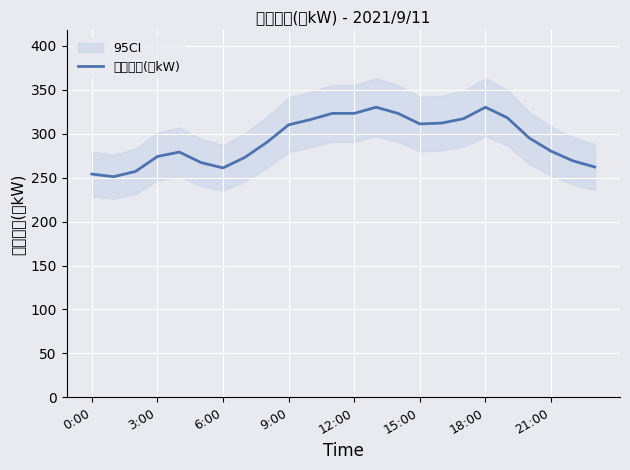

What is the minimum value for 当日実績(万kW)?

251